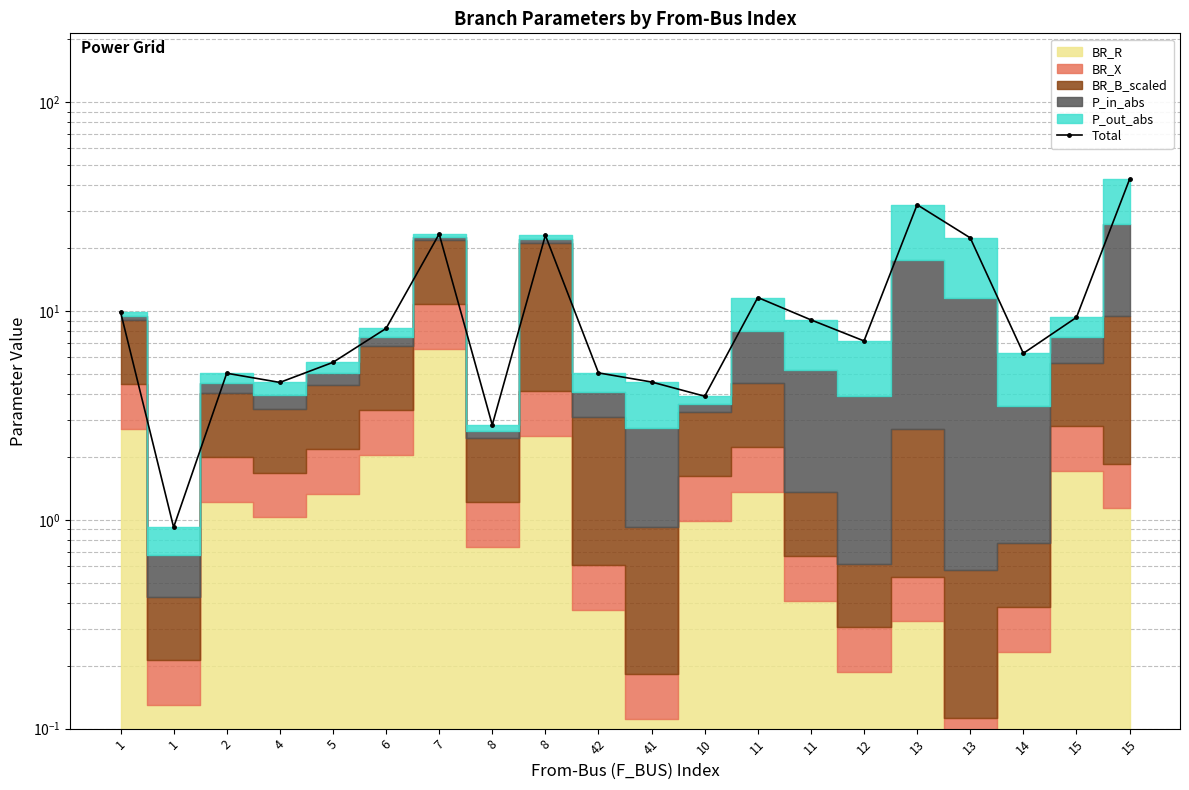

What is the difference between the maximum and minimum values?

41.8